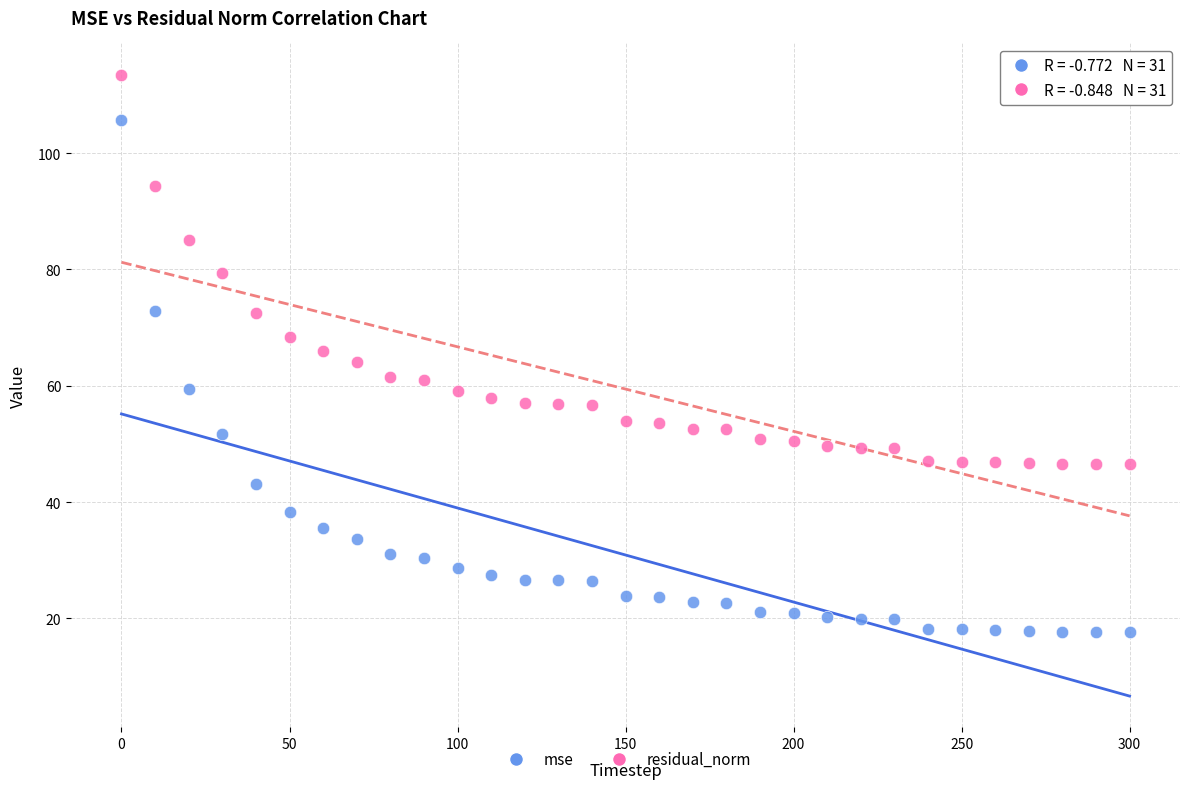

Across all data points, what is the range of X values (max minus min)?

300.0